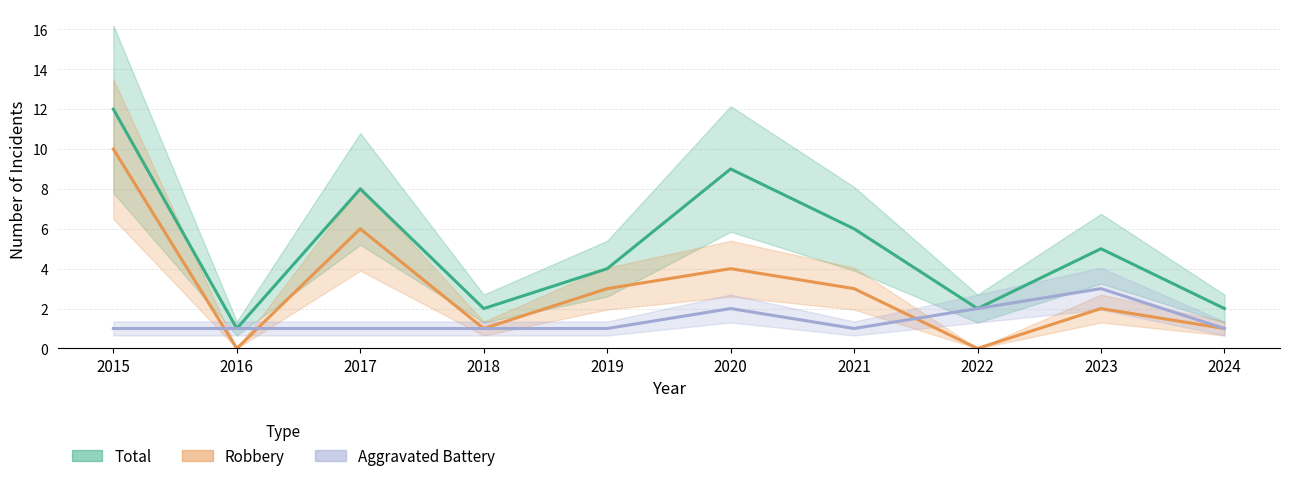

How many intersections are there between Aggravated Battery and Robbery?

3